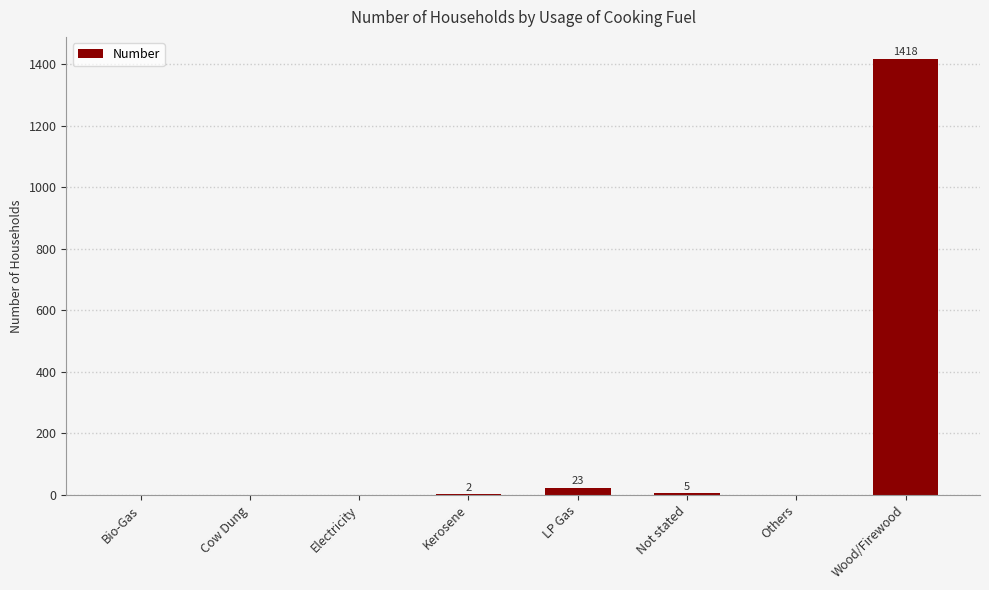

How many distinct data groups are displayed?

1